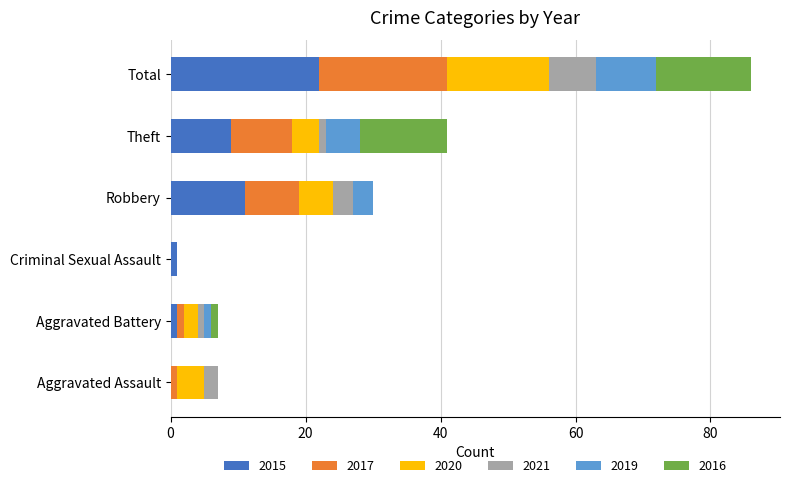

At which category is the sum across all series the highest?

Total